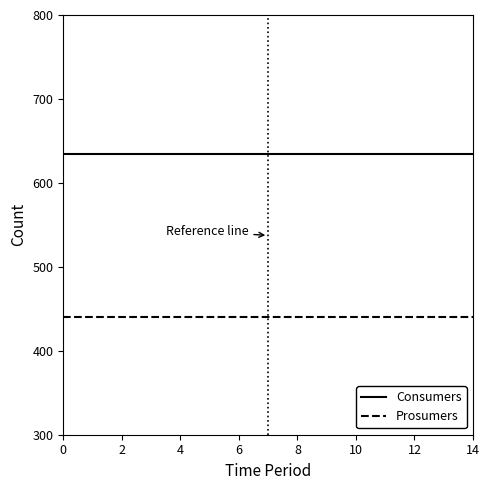

List the series in order of their overall mean, highest first.

Consumers, Prosumers